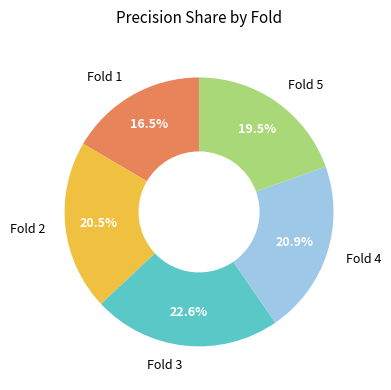

Between Fold 5 and Fold 3, which is larger?

Fold 3